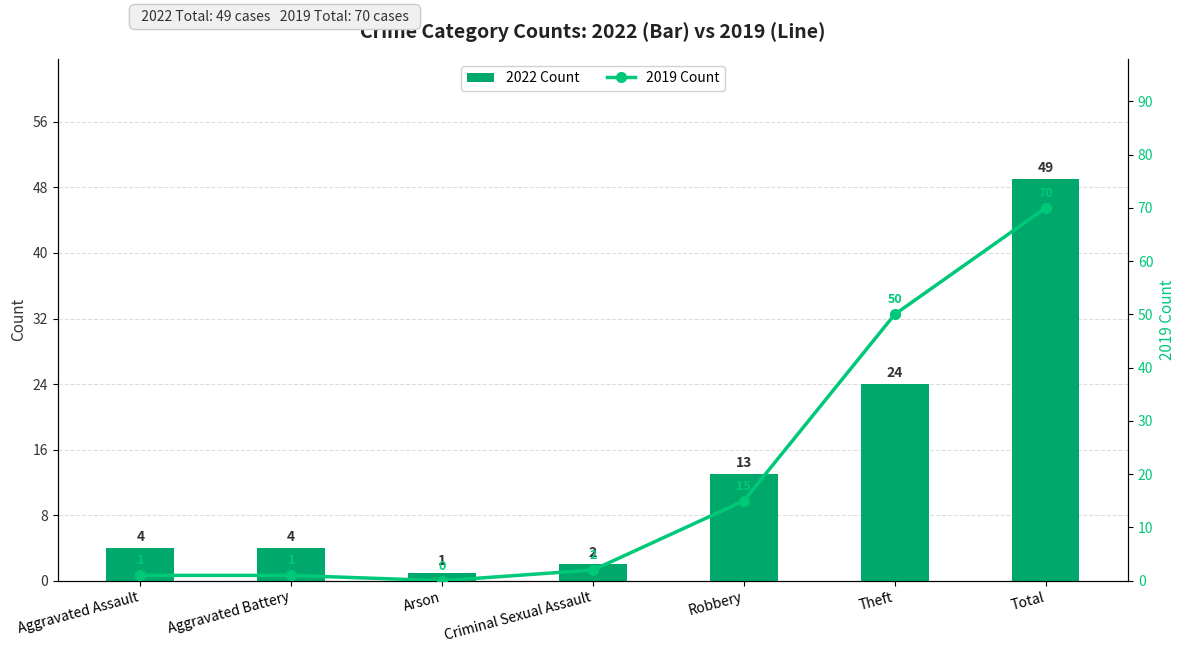

Is it true that 2022 Count equals 4 at Aggravated Assault?

True